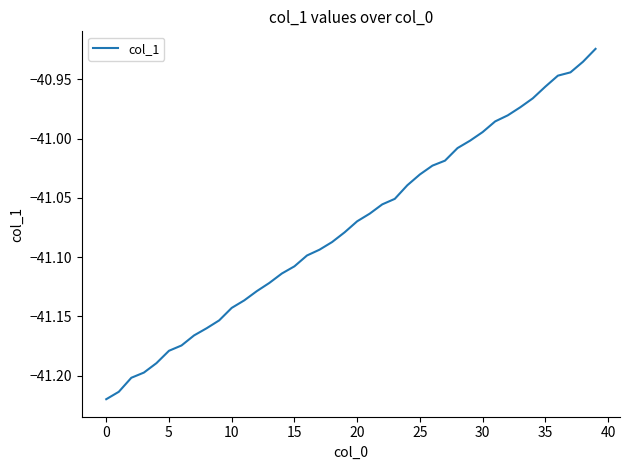

What is the difference between the maximum and minimum values?

0.3